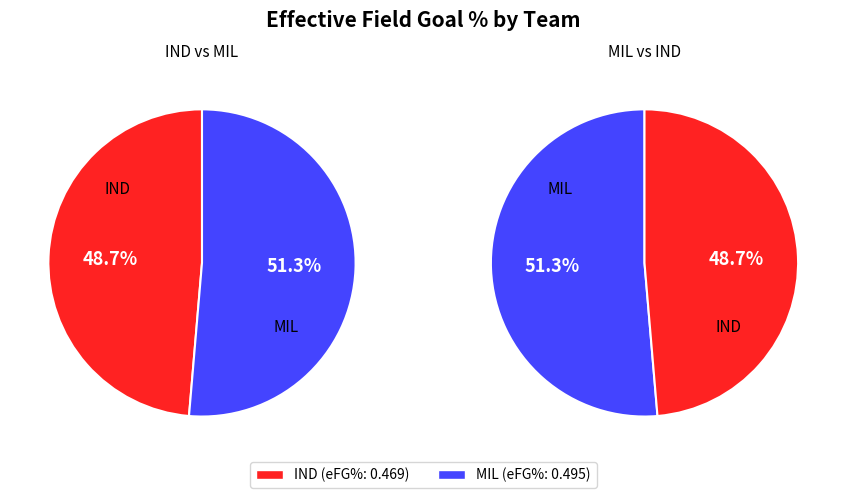

What percentage is the IND slice, to the nearest percent?

49%